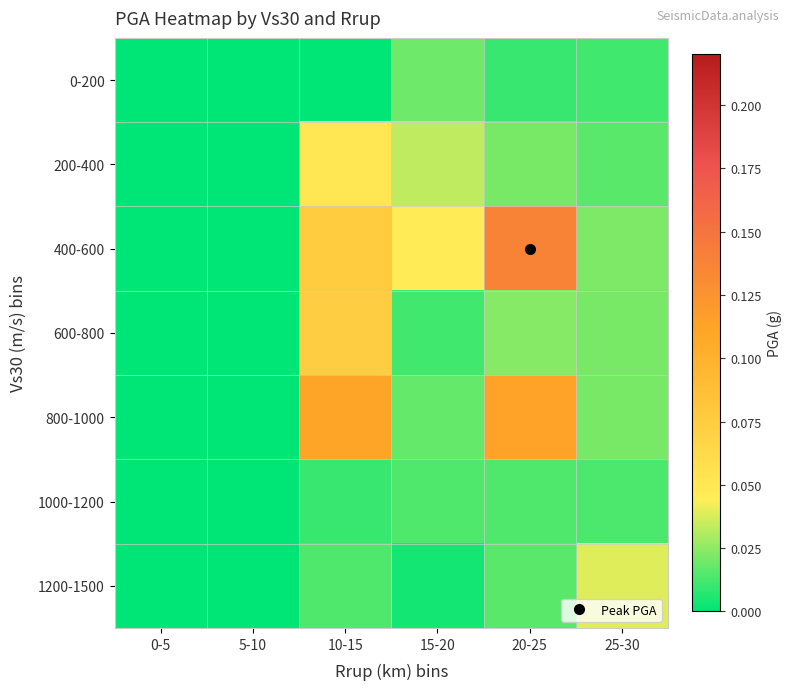

Reading left to right, transcribe all the data shown in this chart.

0-200: 0-5=0.0	5-10=0.0	10-15=0.0	15-20=0.0	20-25=0.0	25-30=0.0
200-400: 0-5=0.0	5-10=0.0	10-15=0.1	15-20=0.0	20-25=0.0	25-30=0.0
400-600: 0-5=0.0	5-10=0.0	10-15=0.1	15-20=0.0	20-25=0.1	25-30=0.0
600-800: 0-5=0.0	5-10=0.0	10-15=0.1	15-20=0.0	20-25=0.0	25-30=0.0
800-1000: 0-5=0.0	5-10=0.0	10-15=0.1	15-20=0.0	20-25=0.1	25-30=0.0
1000-1200: 0-5=0.0	5-10=0.0	10-15=0.0	15-20=0.0	20-25=0.0	25-30=0.0
1200-1500: 0-5=0.0	5-10=0.0	10-15=0.0	15-20=0.0	20-25=0.0	25-30=0.0